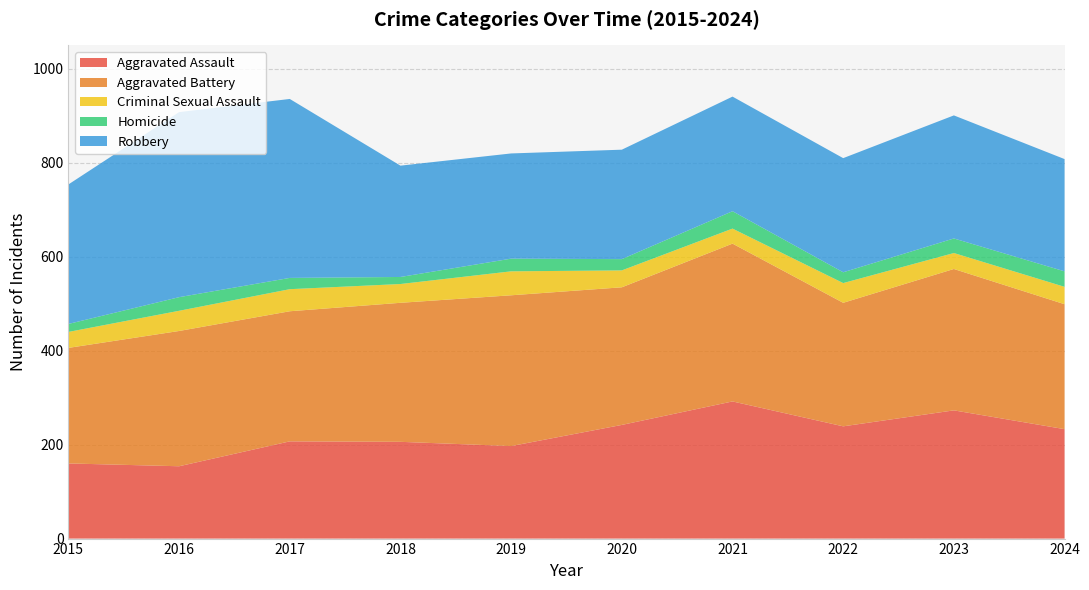

Reading left to right, transcribe all the data shown in this chart.

Aggravated Assault: 160	154	207	206	197	242	292	239	273	233
Aggravated Battery: 246	288	277	296	321	293	336	263	301	266
Criminal Sexual Assault: 34	43	47	40	51	36	32	42	34	37
Homicide: 17	29	24	15	27	24	37	23	31	33
Robbery: 297	394	381	237	224	233	244	243	262	239